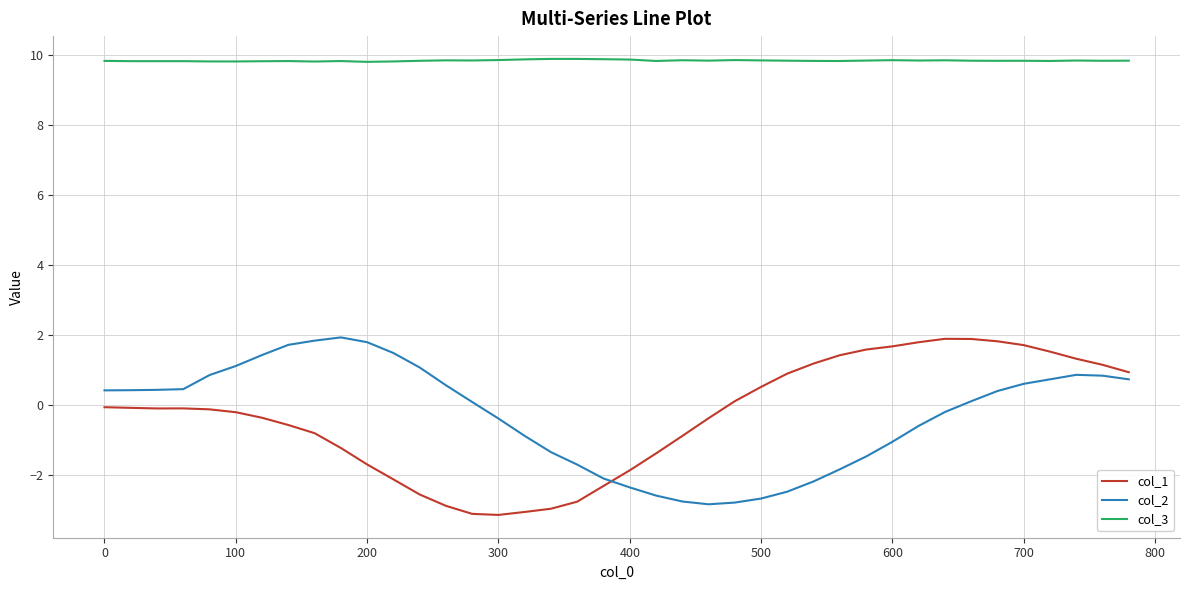

What is the smallest value displayed?

-3.2